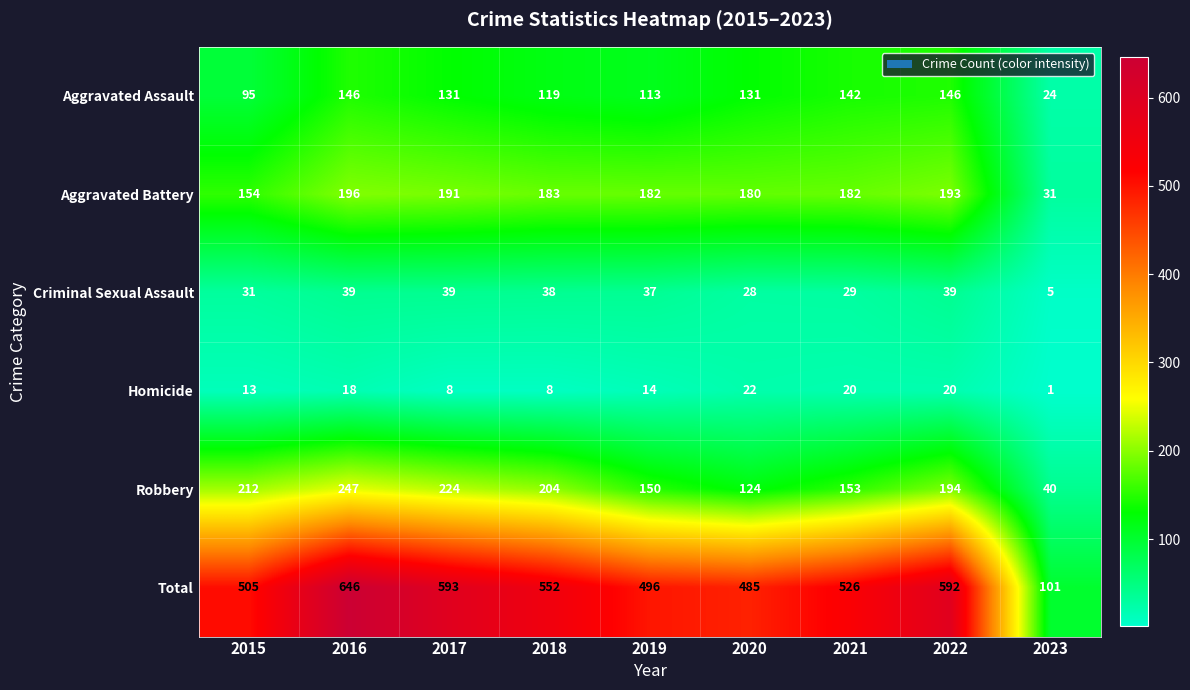

How many data points does each series have?

9